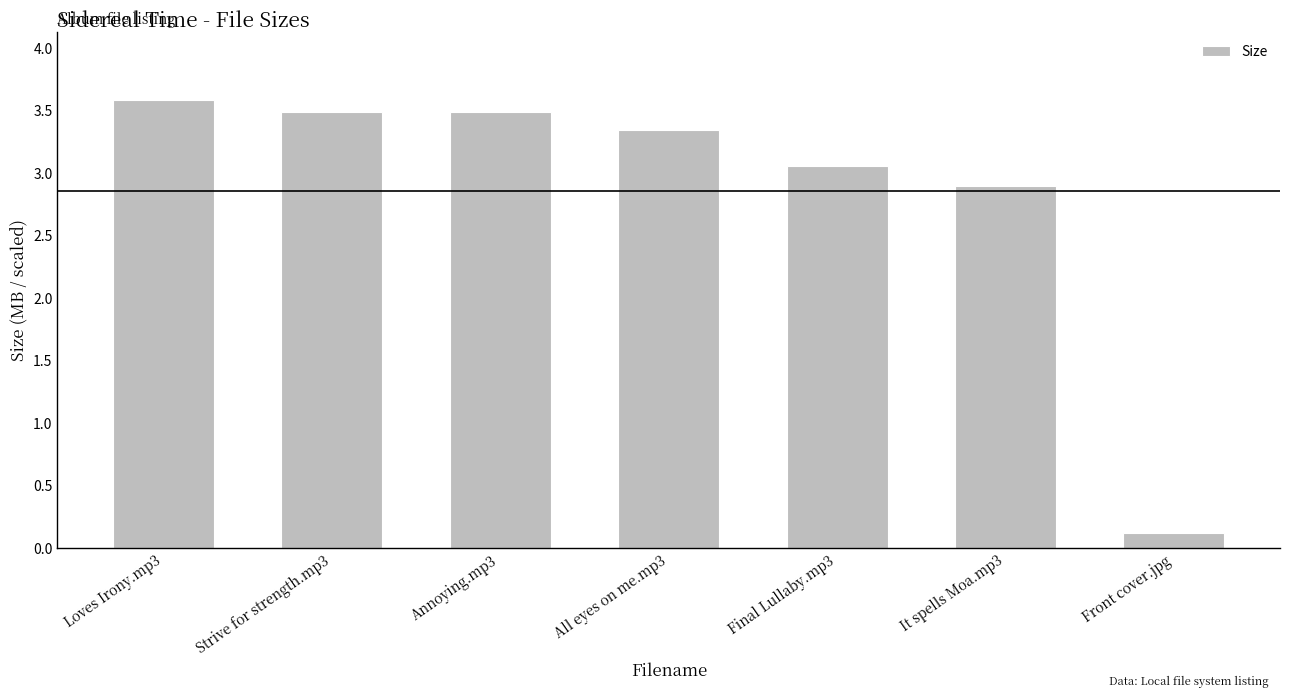

How many data points does each series have?

7